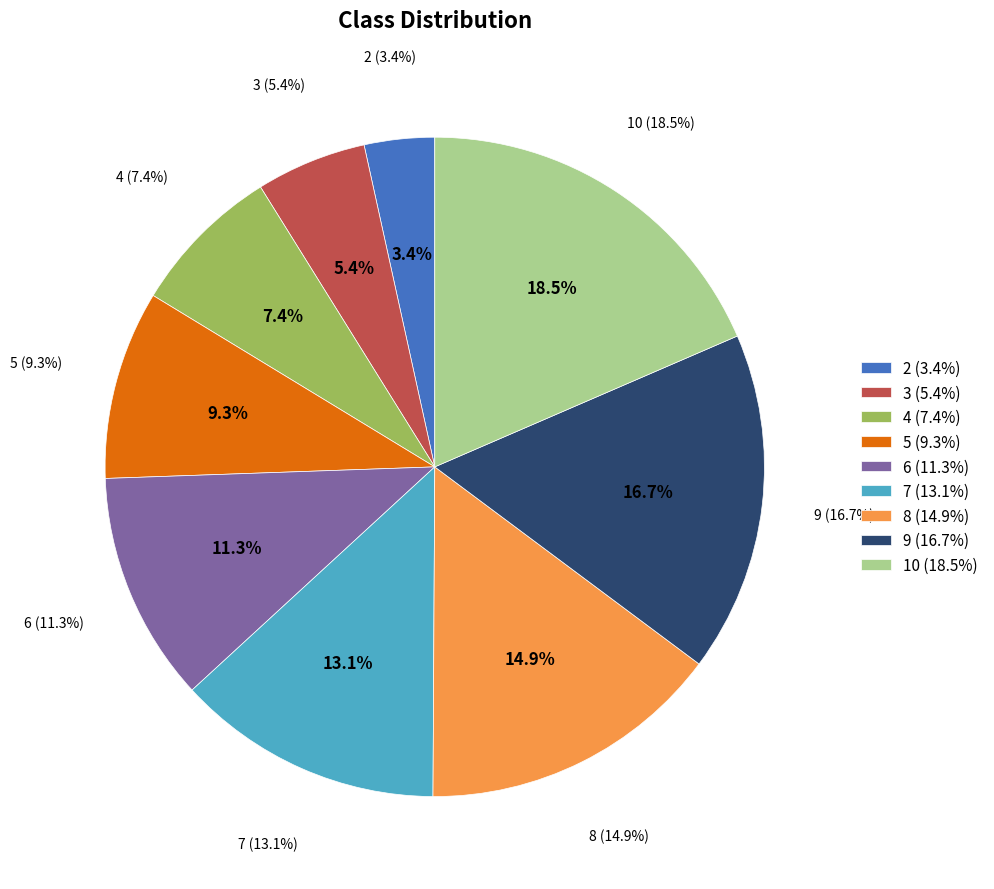

Count the number of slices in the pie.

9